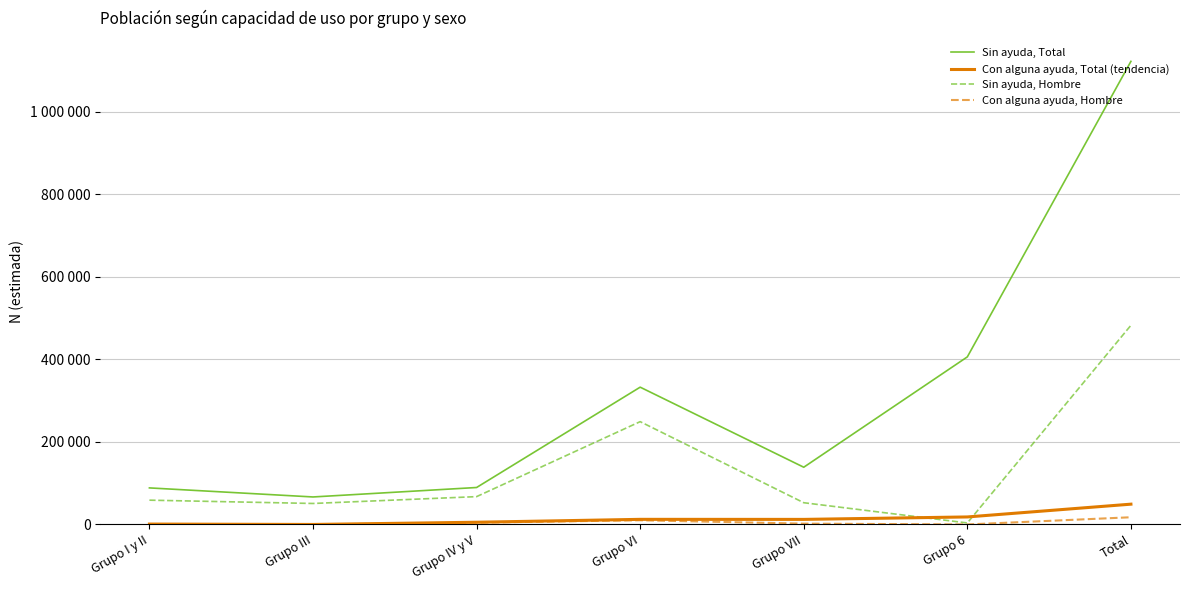

Does the chart have visible grid lines?

Yes